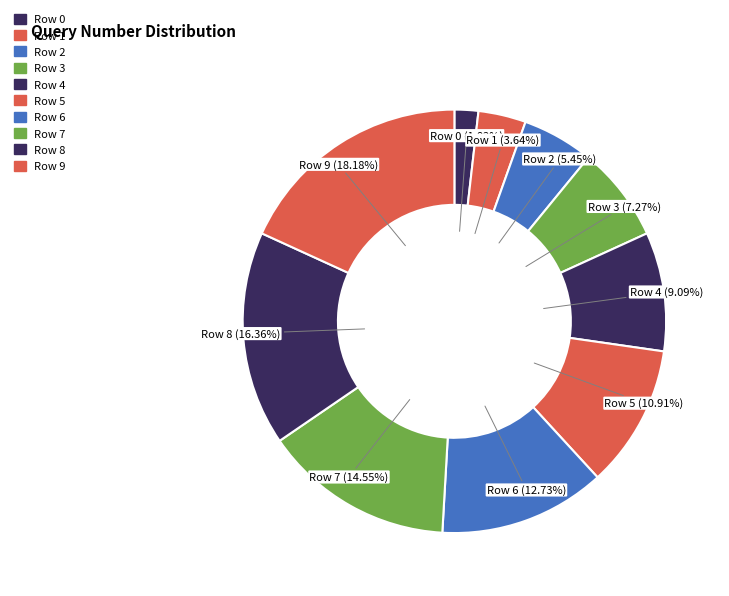

Does Row 3 (7.27%) represent more than half of the total?

No